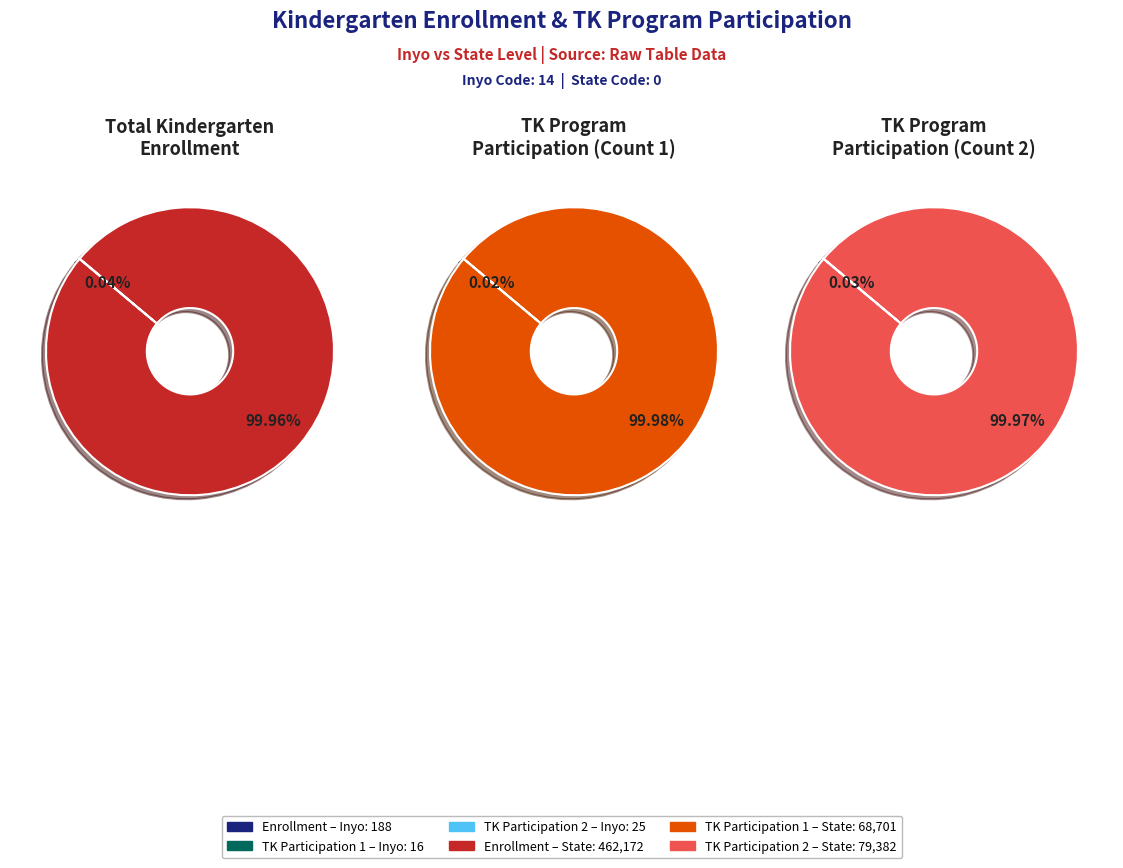

At Inyo, list the series in order from smallest to largest.

TK Program Participation Count1, TK Program Participation Count2, Total Kindergarten Enrollment